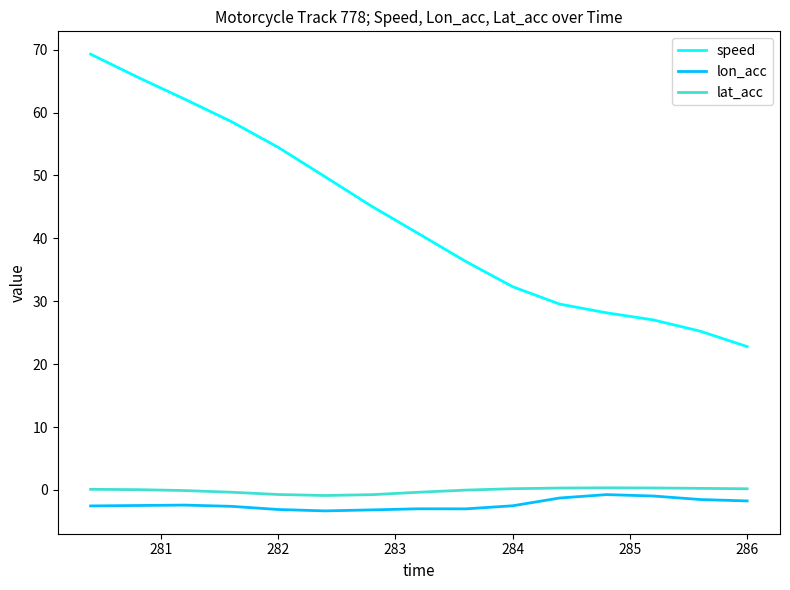

True or false: lat_acc and speed cross at least once.

False